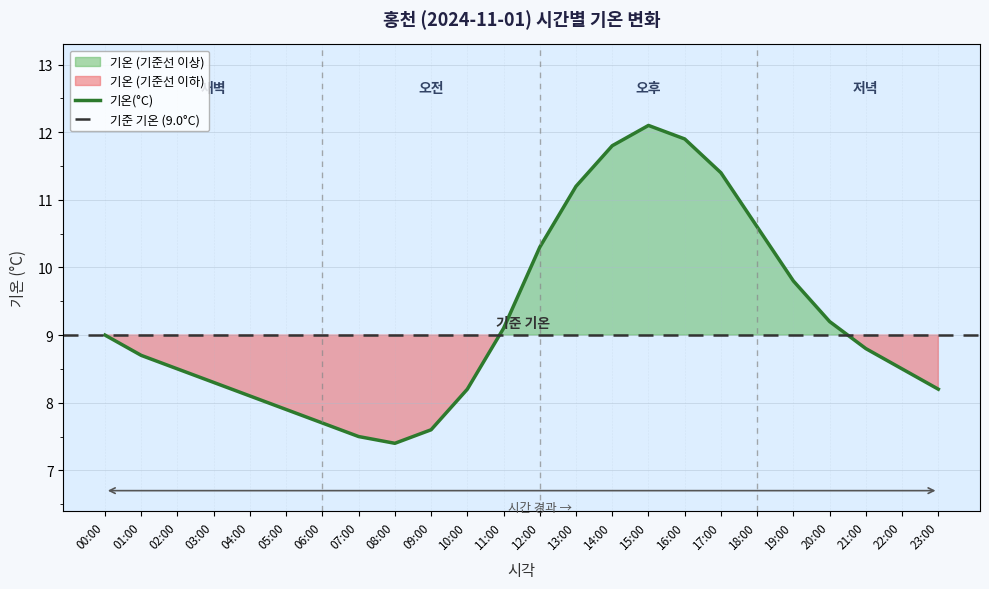

Approximately how many times larger is the value at 18:00 compared to 13:00?

0.9